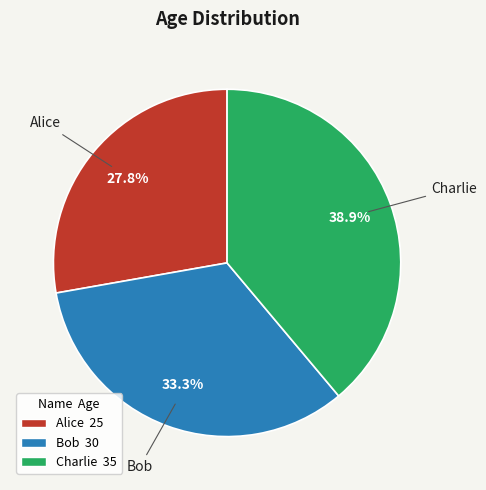

Is the sum of Charlie and Bob greater than half?

Yes